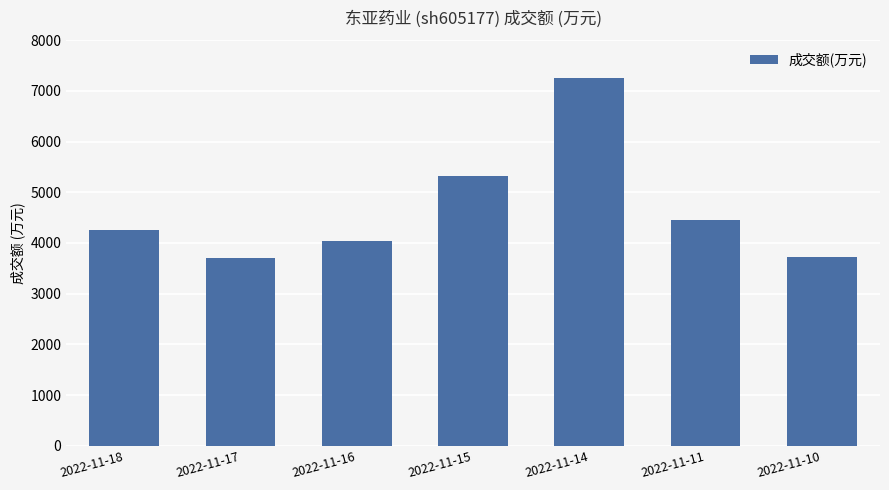

What value does the data have at 2022-11-18, to the nearest 50?

4250